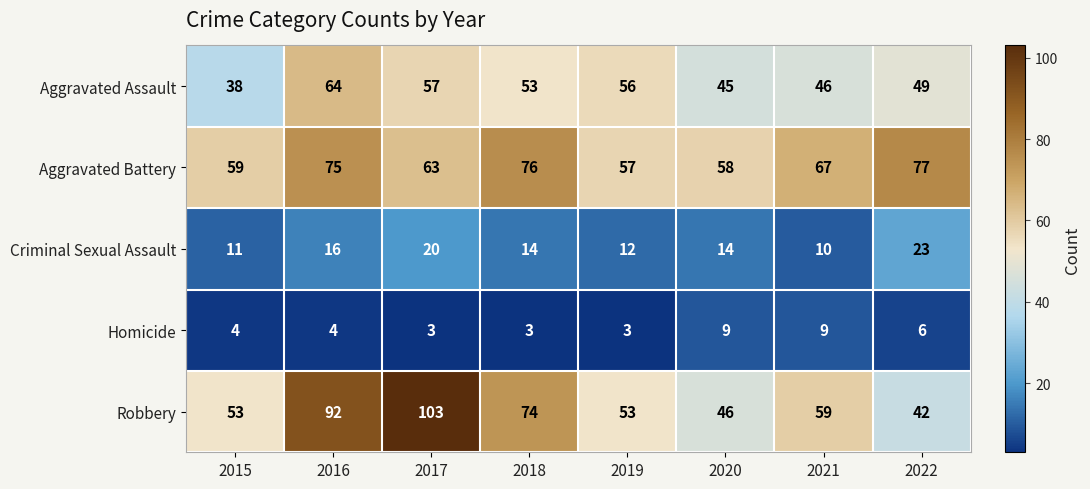

Which category has the highest value in the Criminal Sexual Assault series?

2022